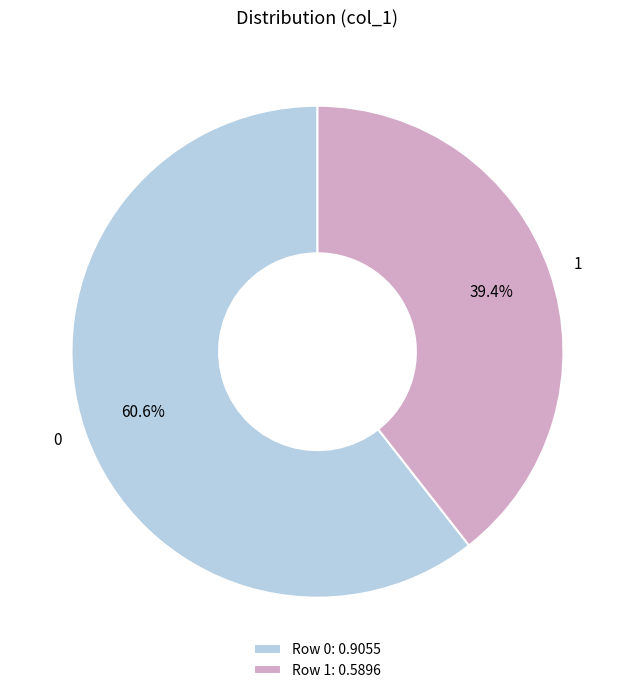

How many segments does this pie chart have?

2